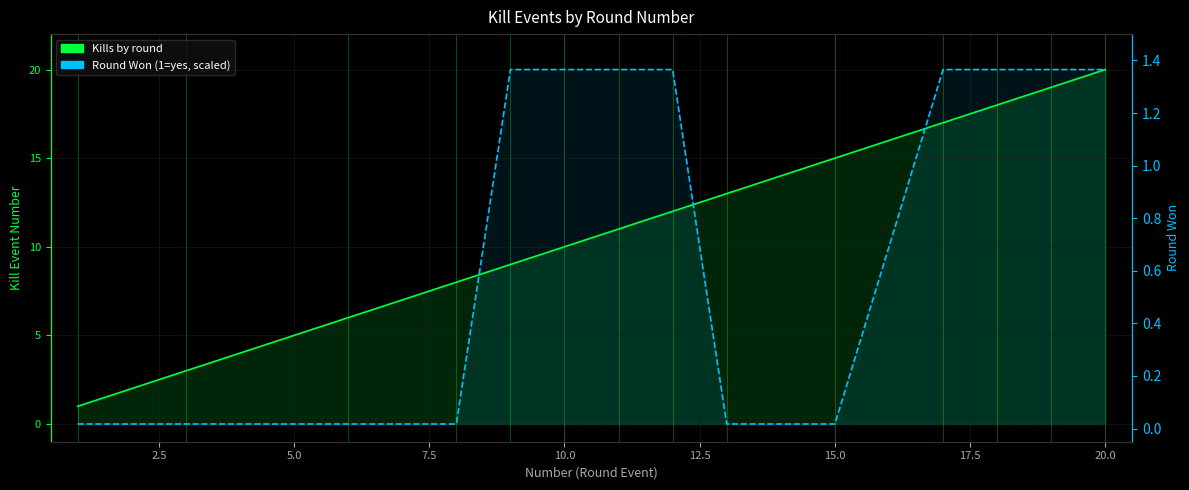

What is the difference between the maximum and minimum values in the Round Won (1=yes, scaled) series?

20